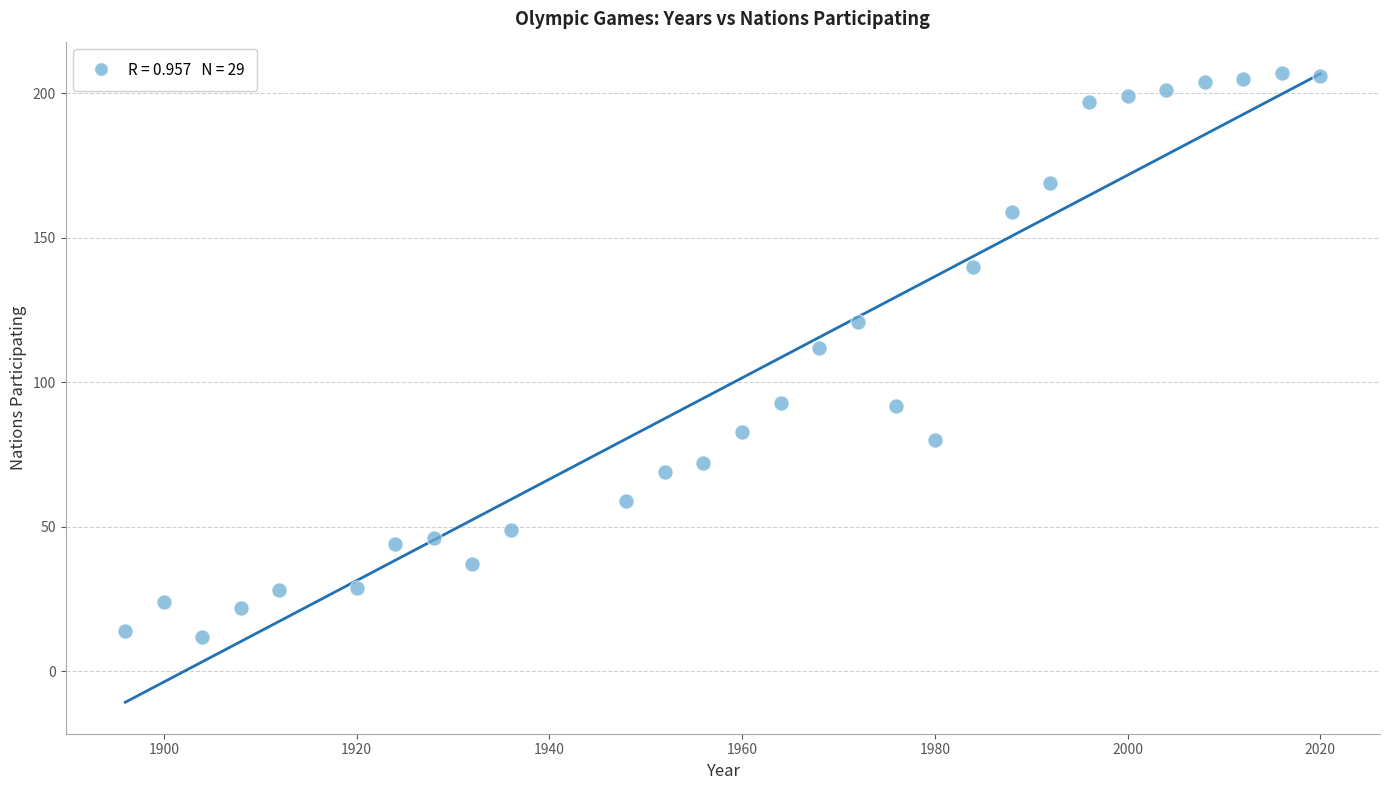

What is the range of X values (max minus min)?

124